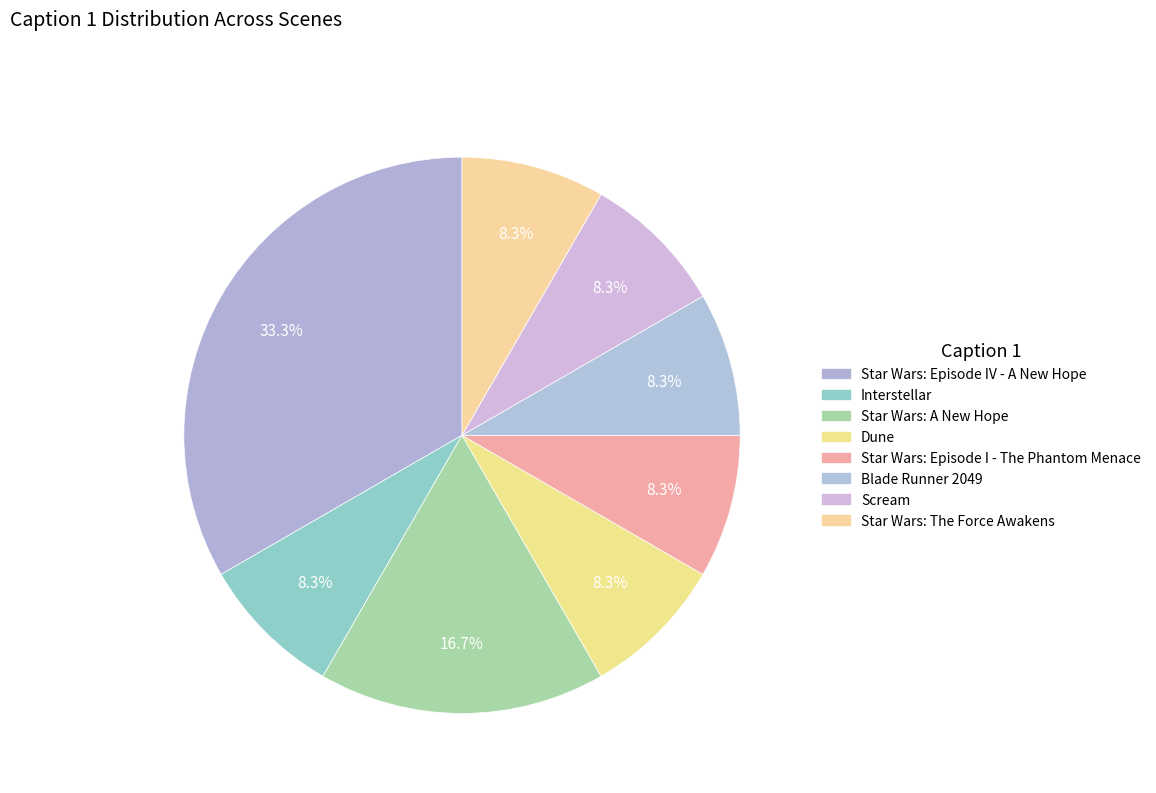

What is the largest slice in the pie chart?

Star Wars: Episode IV - A New Hope